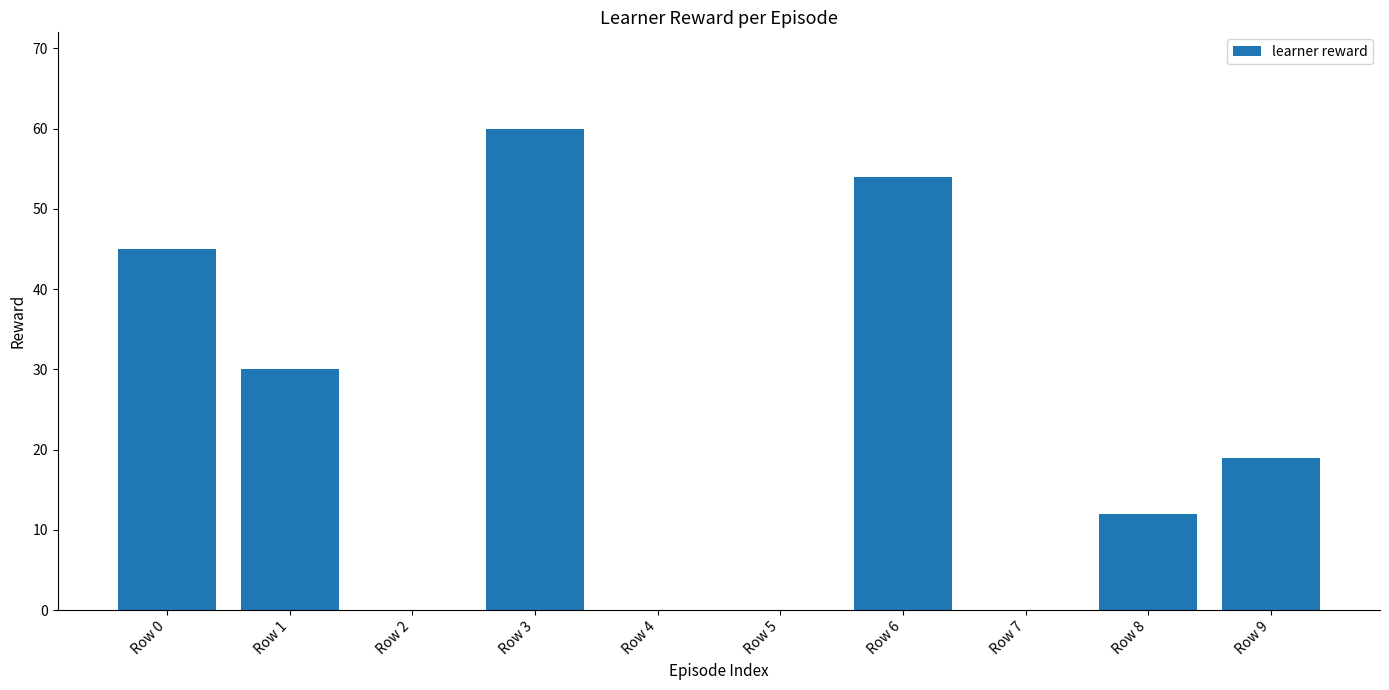

Is it true that the value at Row 1 is 30?

True